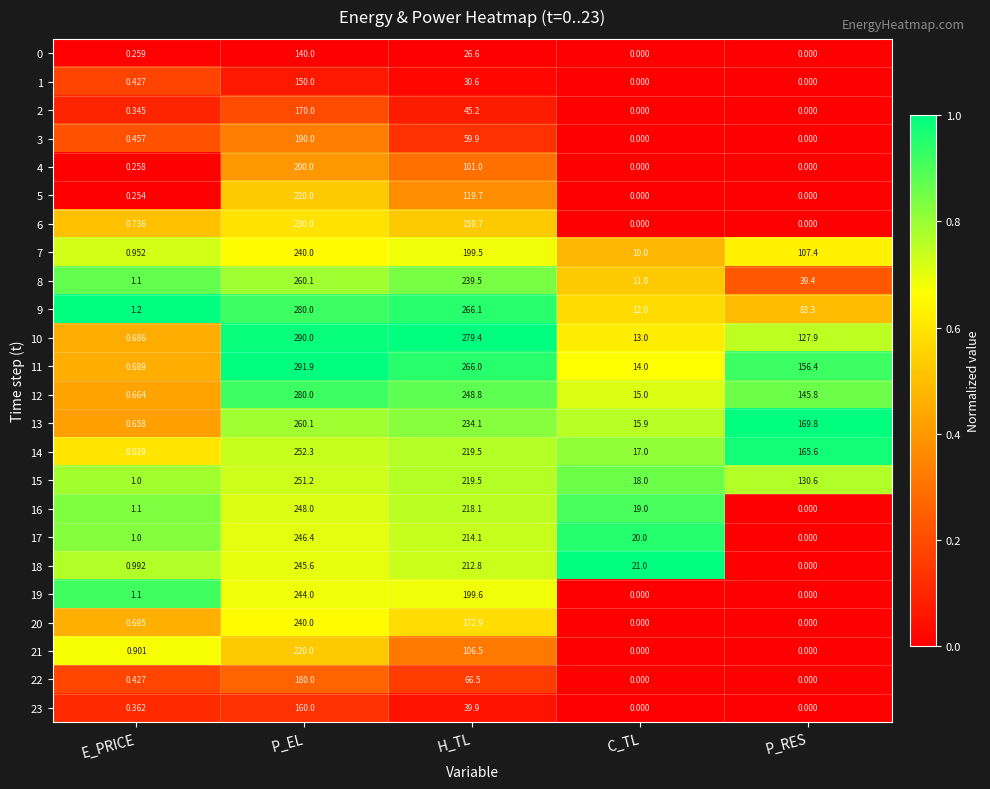

Rank the categories by 10 value from highest to lowest.

P_EL, H_TL, P_RES, C_TL, E_PRICE